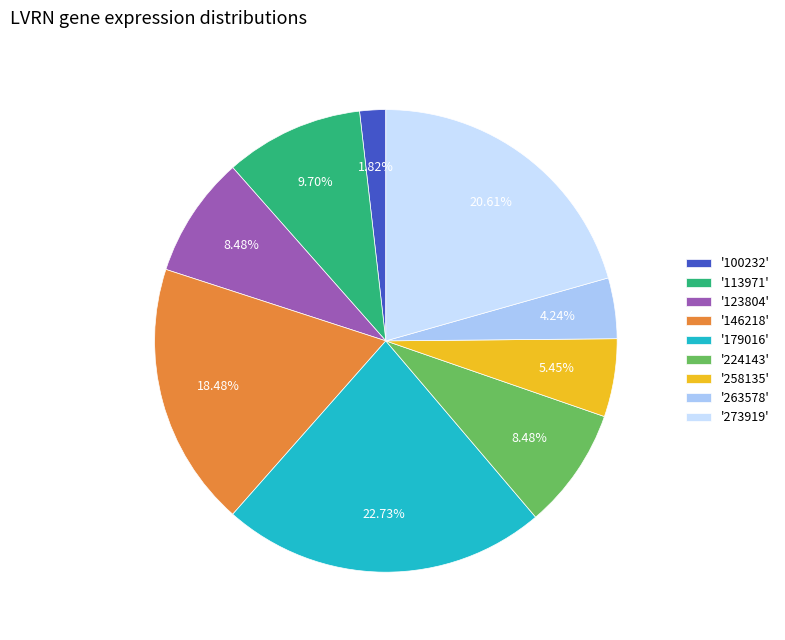

Combined, do '263578' and '100232' account for over 50%?

No